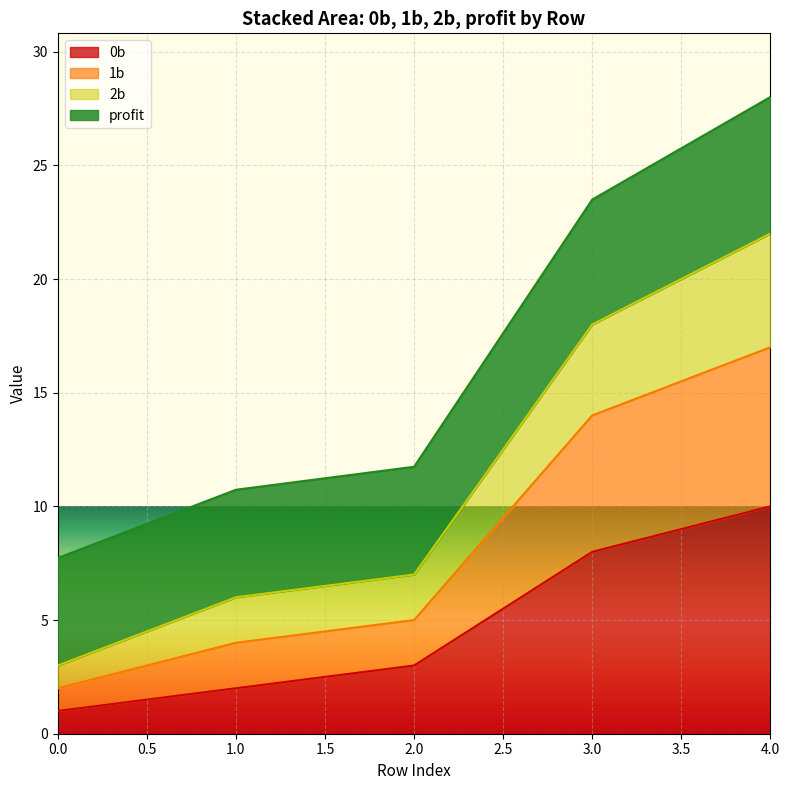

At which label does 0b reach its peak?

4.0